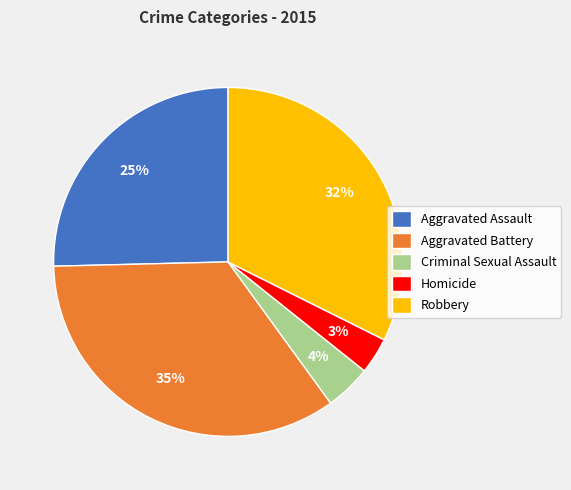

To the nearest percent, what is the difference between the Criminal Sexual Assault and Aggravated Assault slice percentages?

21%